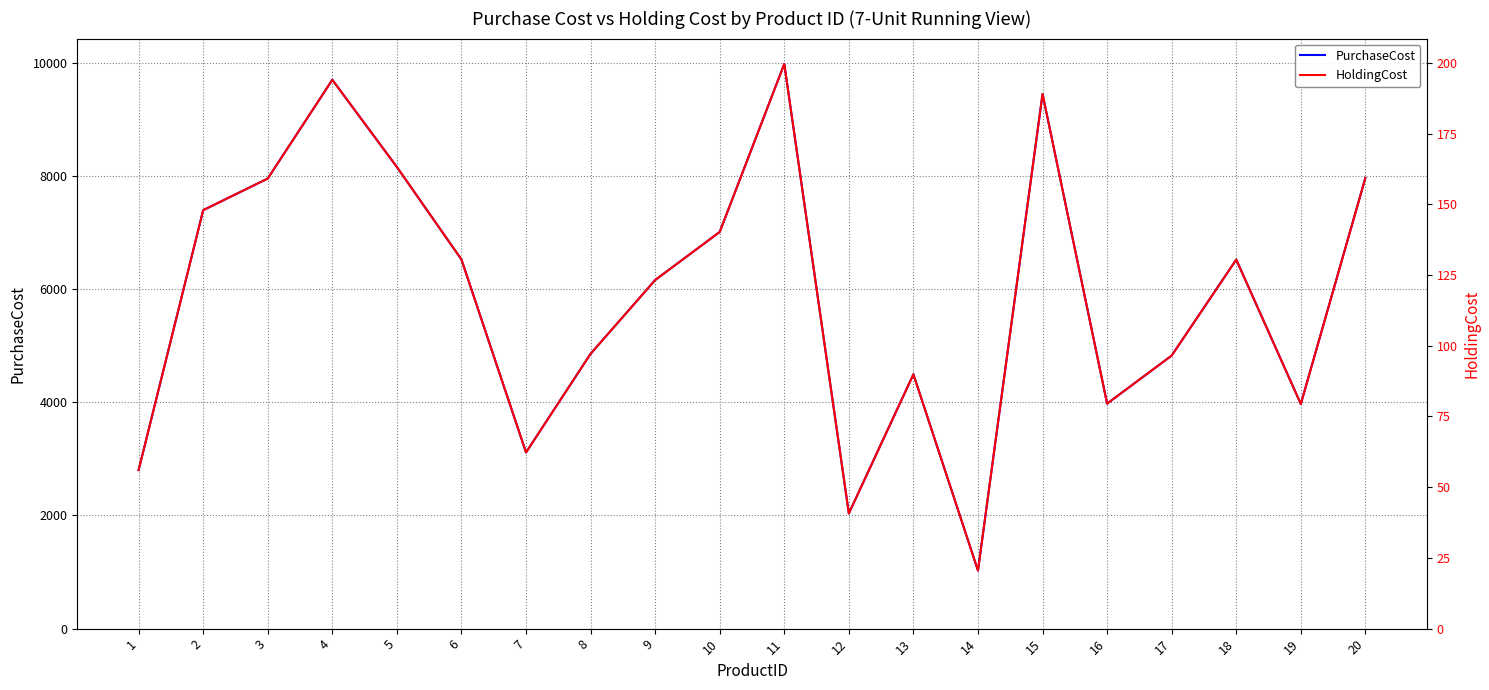

How many lines are shown in the chart?

2